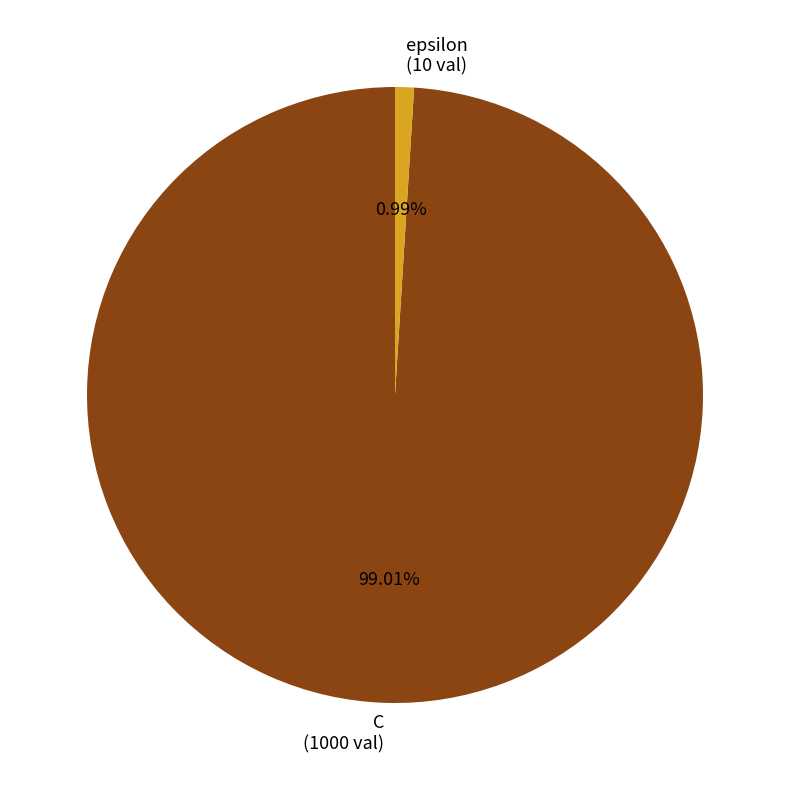

Is there any slice that represents more than half of the pie?

Yes